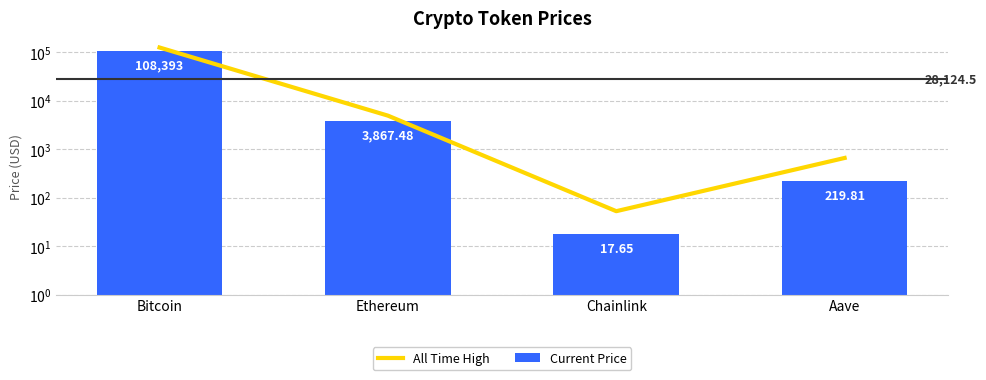

Which series has the largest total across all categories?

All Time High